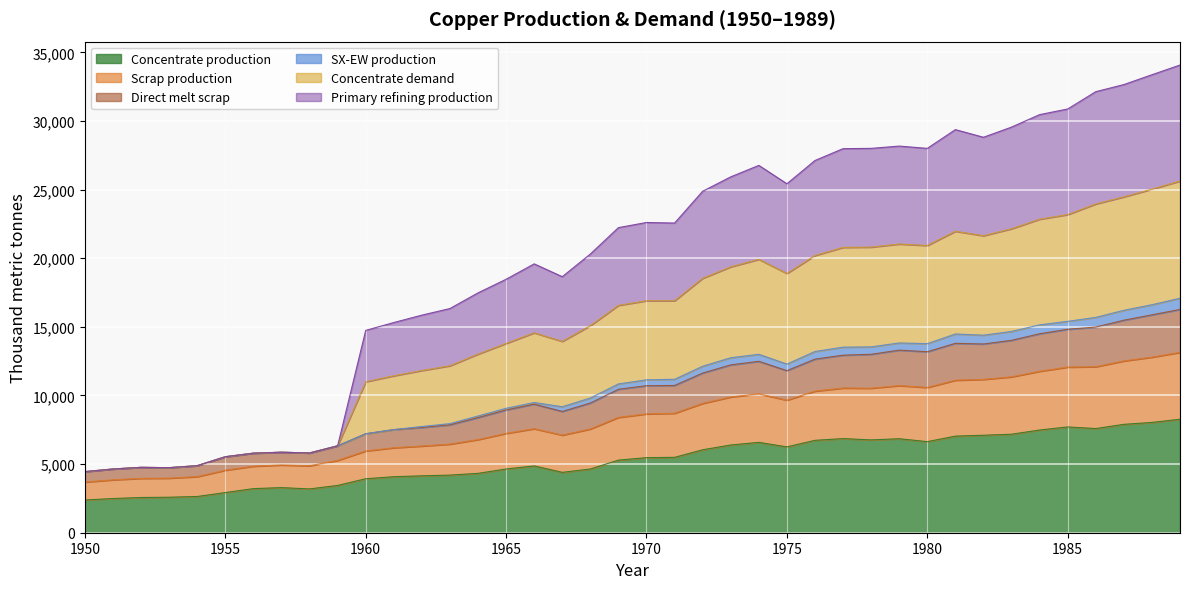

What is the highest value of the Concentrate production series?

8268.6